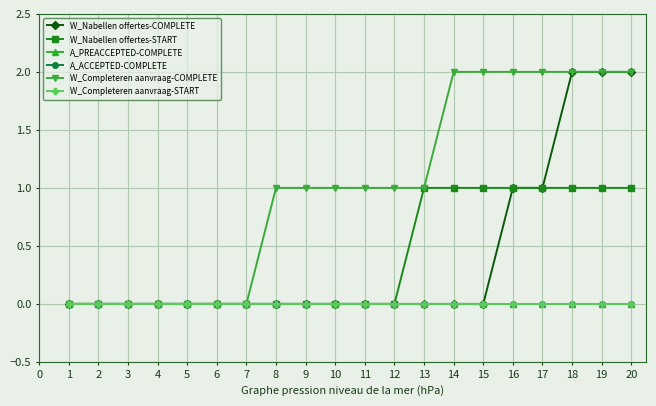

Does the chart have visible grid lines?

Yes